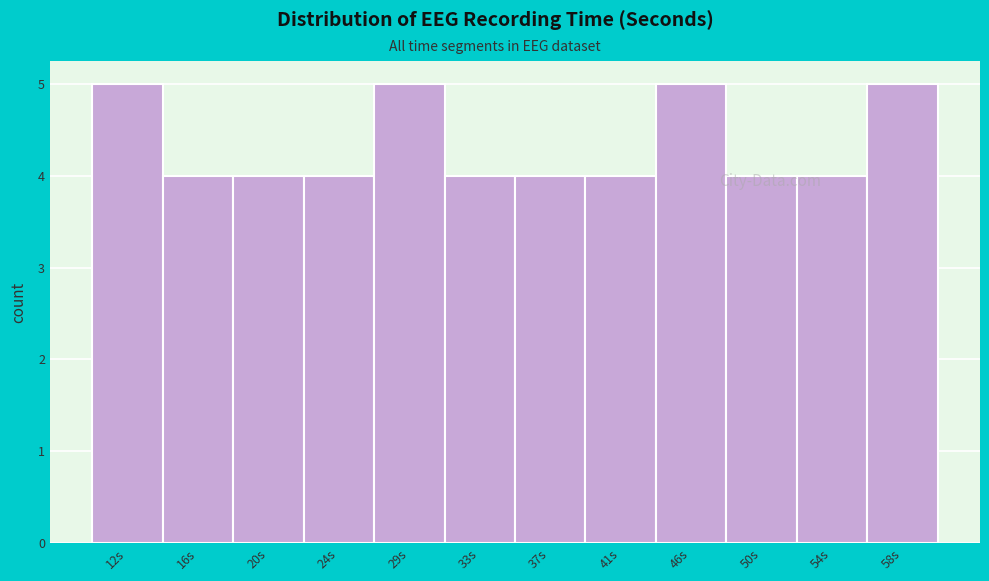

What is the greatest value displayed?

5